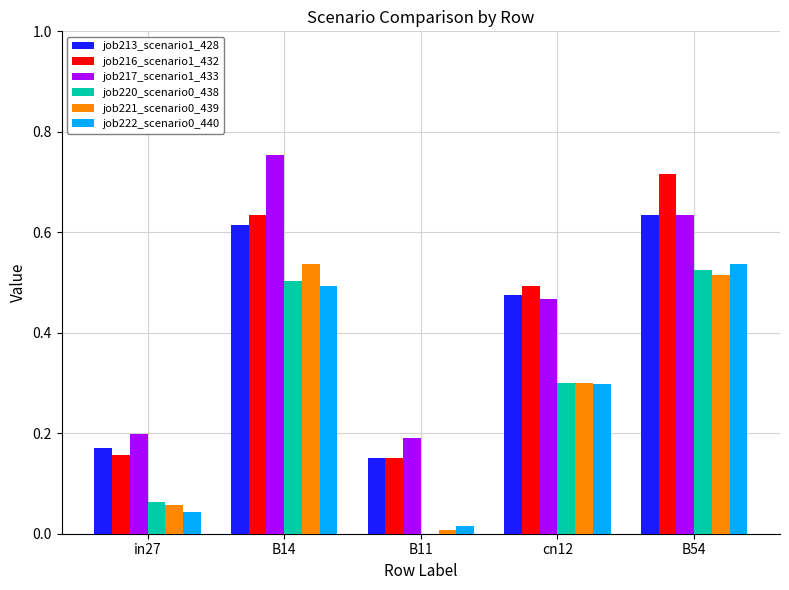

Which label corresponds to the largest value in the chart?

B14